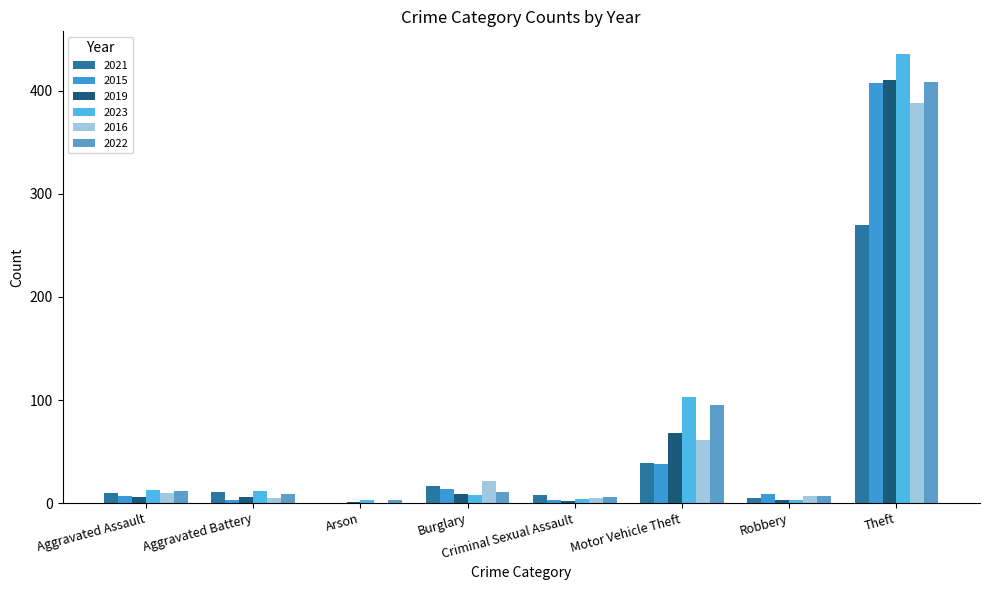

Does the chart contain stacked bars?

No